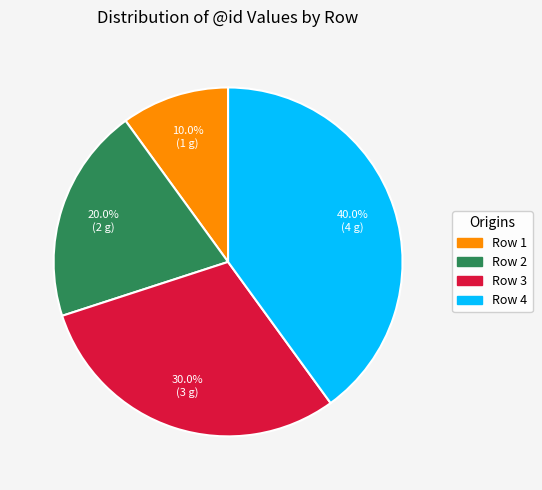

Does any single category account for the majority?

No